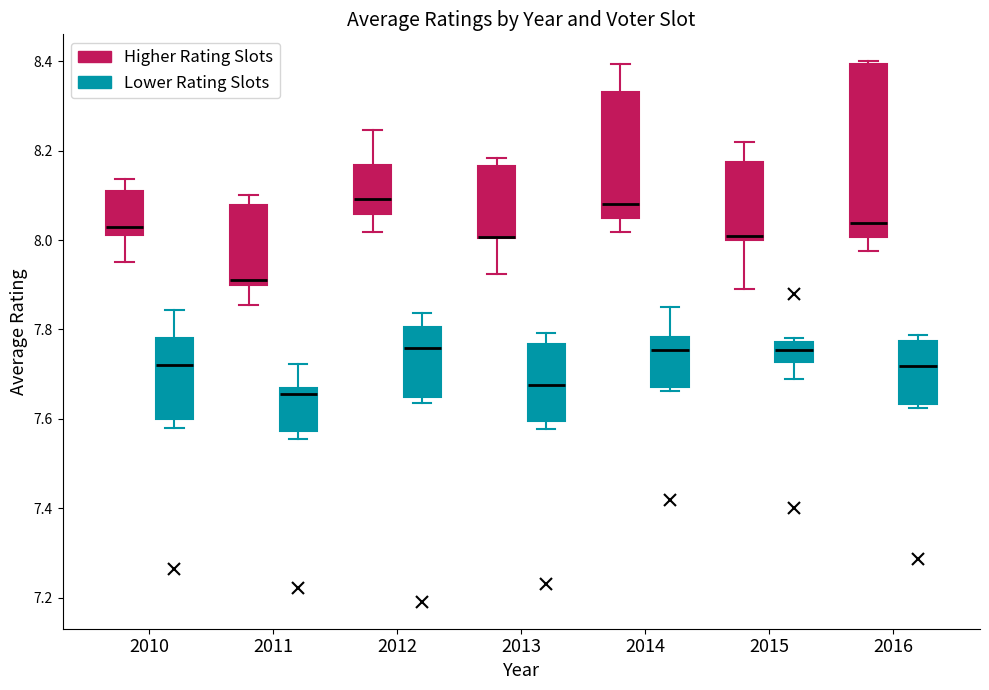

Reading left to right, transcribe this box plot: for each box, give where its median line is, the range the box spans, and where its two whiskers end, as read against the y-axis. The values are not printed on the chart, so give them approximately, as read against the axis.

2010 (Higher Rating Slots): median 8.02 (just above the box's lower edge), box 8.02 to 8.12, whiskers 7.96 to 8.14
2010 (Lower Rating Slots): median 7.72, box 7.60 to 7.78, whiskers 7.58 to 7.84
2011 (Higher Rating Slots): median 7.92, box 7.90 to 8.08, whiskers 7.86 to 8.10
2011 (Lower Rating Slots): median 7.66 (just below the box's upper edge), box 7.58 to 7.66, whiskers 7.56 to 7.72
2012 (Higher Rating Slots): median 8.10, box 8.06 to 8.16, whiskers 8.02 to 8.24
2012 (Lower Rating Slots): median 7.76, box 7.66 to 7.80, whiskers 7.64 to 7.84
2013 (Higher Rating Slots): median 8.00 (drawn on the box's lower edge), box 8.00 to 8.16, whiskers 7.92 to 8.18
2013 (Lower Rating Slots): median 7.68, box 7.60 to 7.76, whiskers 7.58 to 7.80
2014 (Higher Rating Slots): median 8.08, box 8.06 to 8.34, whiskers 8.02 to 8.40
2014 (Lower Rating Slots): median 7.76, box 7.68 to 7.78, whiskers 7.66 to 7.86
2015 (Higher Rating Slots): median 8.02, box 8.00 to 8.18, whiskers 7.90 to 8.22
2015 (Lower Rating Slots): median 7.76, box 7.72 to 7.78, whiskers 7.70 to 7.78 (just above the box's upper edge)
2016 (Higher Rating Slots): median 8.04, box 8.00 to 8.40, whiskers 7.98 to 8.40 (just above the box's upper edge)
2016 (Lower Rating Slots): median 7.72, box 7.64 to 7.78, whiskers 7.62 to 7.78 (just above the box's upper edge)